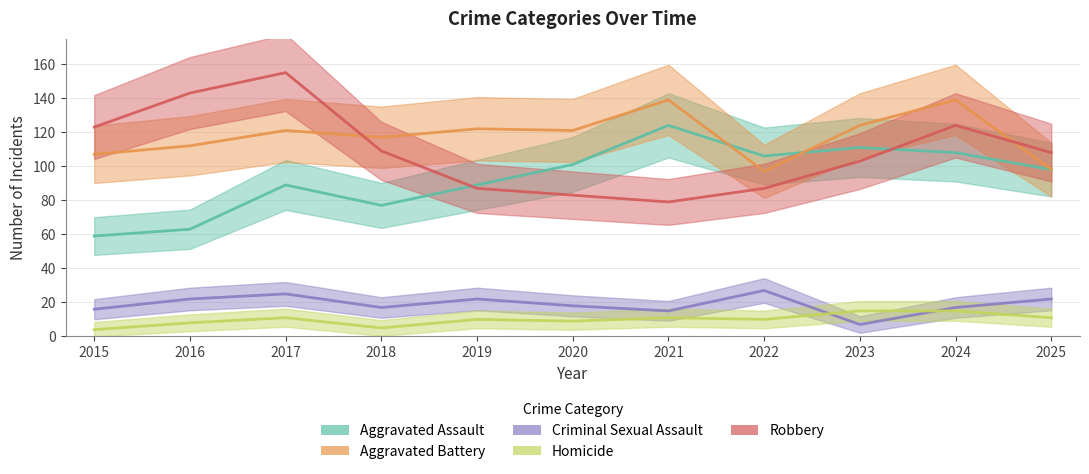

At how many categories does at least one series exceed 65?

11